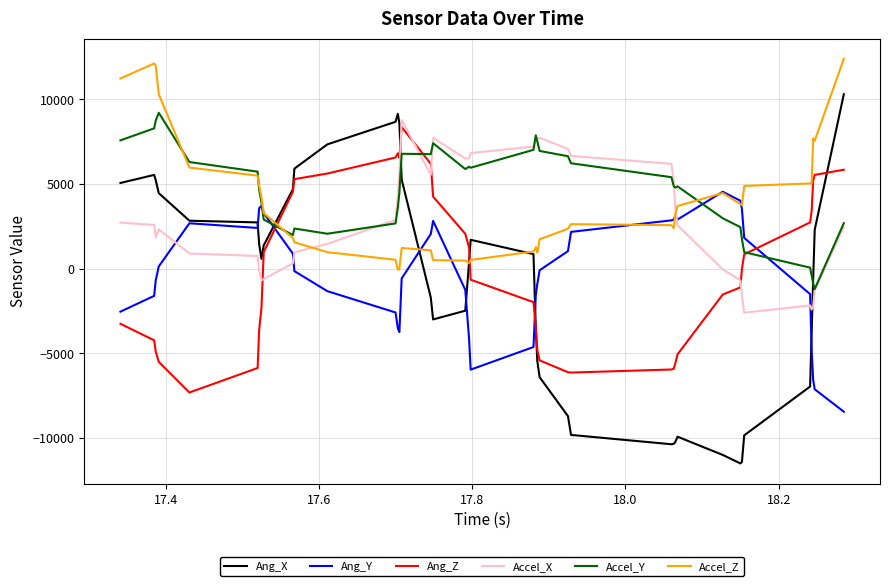

What is the greatest value displayed?

12388